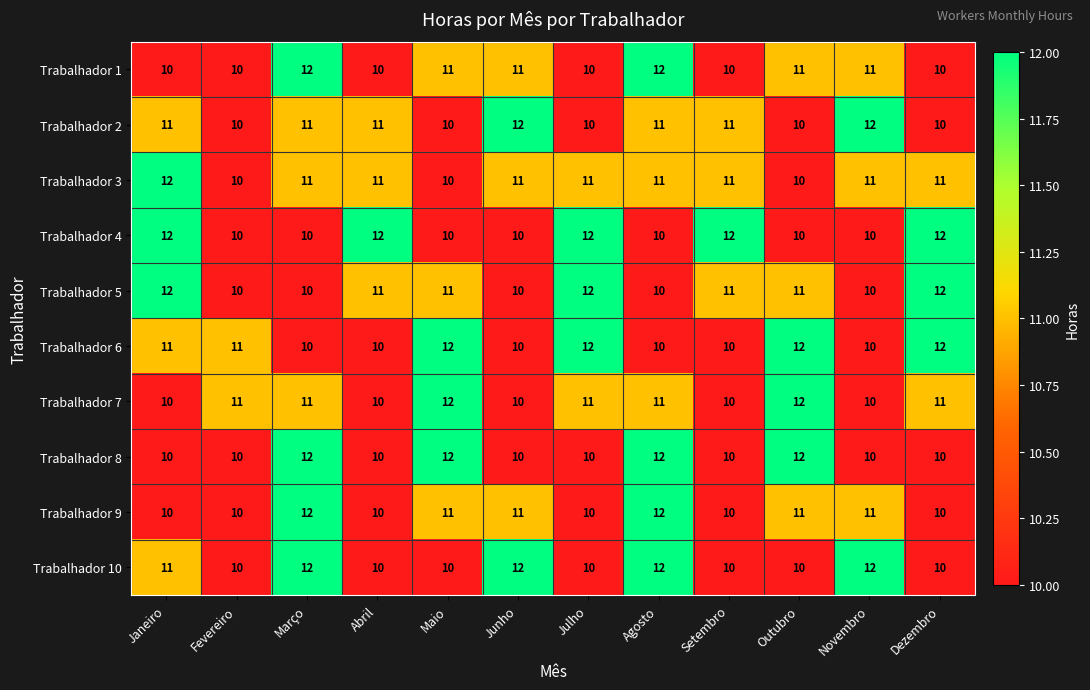

The value of Trabalhador 7 at Julho is 11. True or false?

True